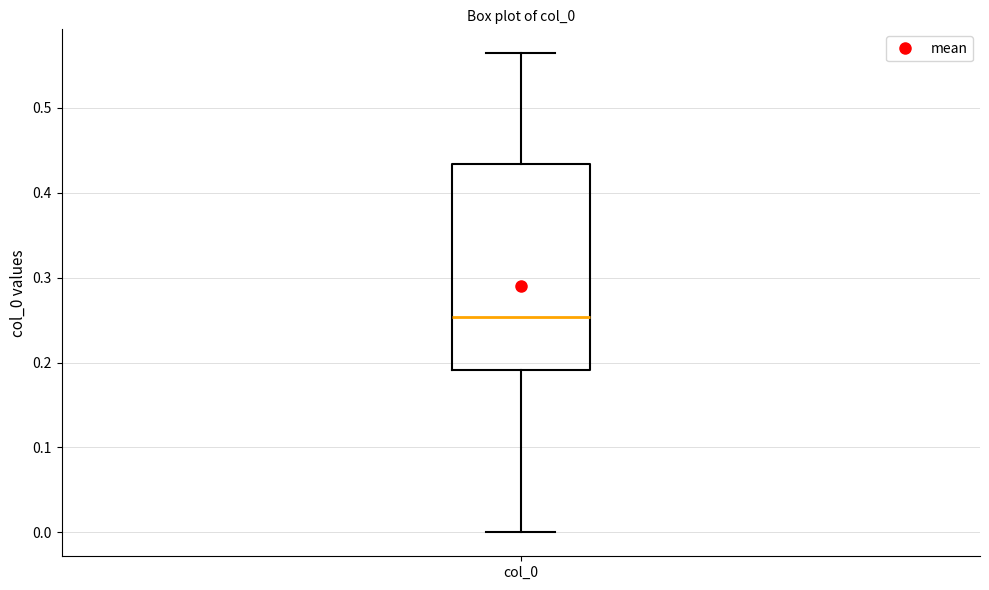

Where does the lower whisker of the box for col_0 end on the y-axis? The values are not printed on the chart, so give them approximately, as read against the axis.

0.00